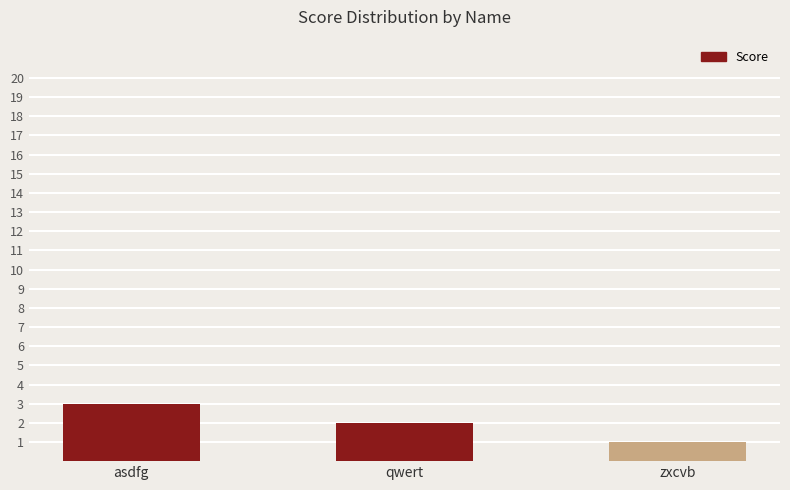

List the labels in order of value, largest first.

asdfg, qwert, zxcvb